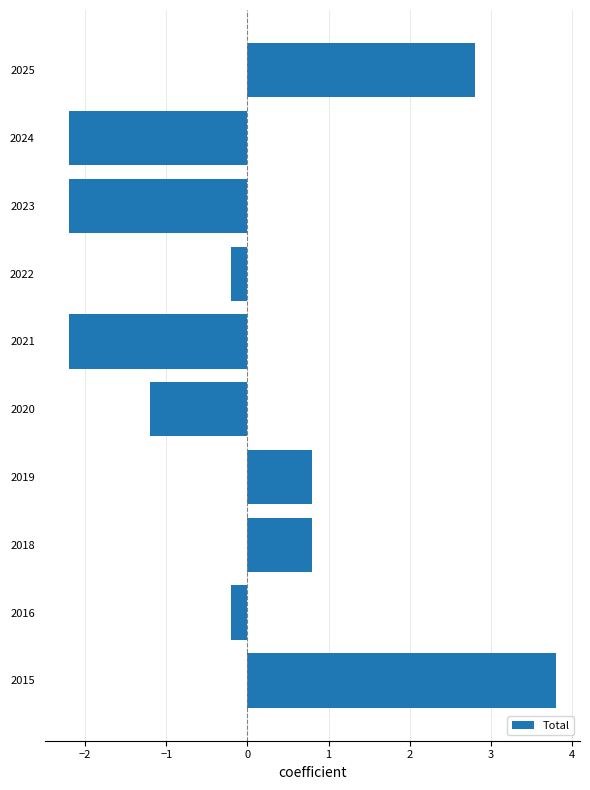

Which label corresponds to the largest value in the chart?

2015